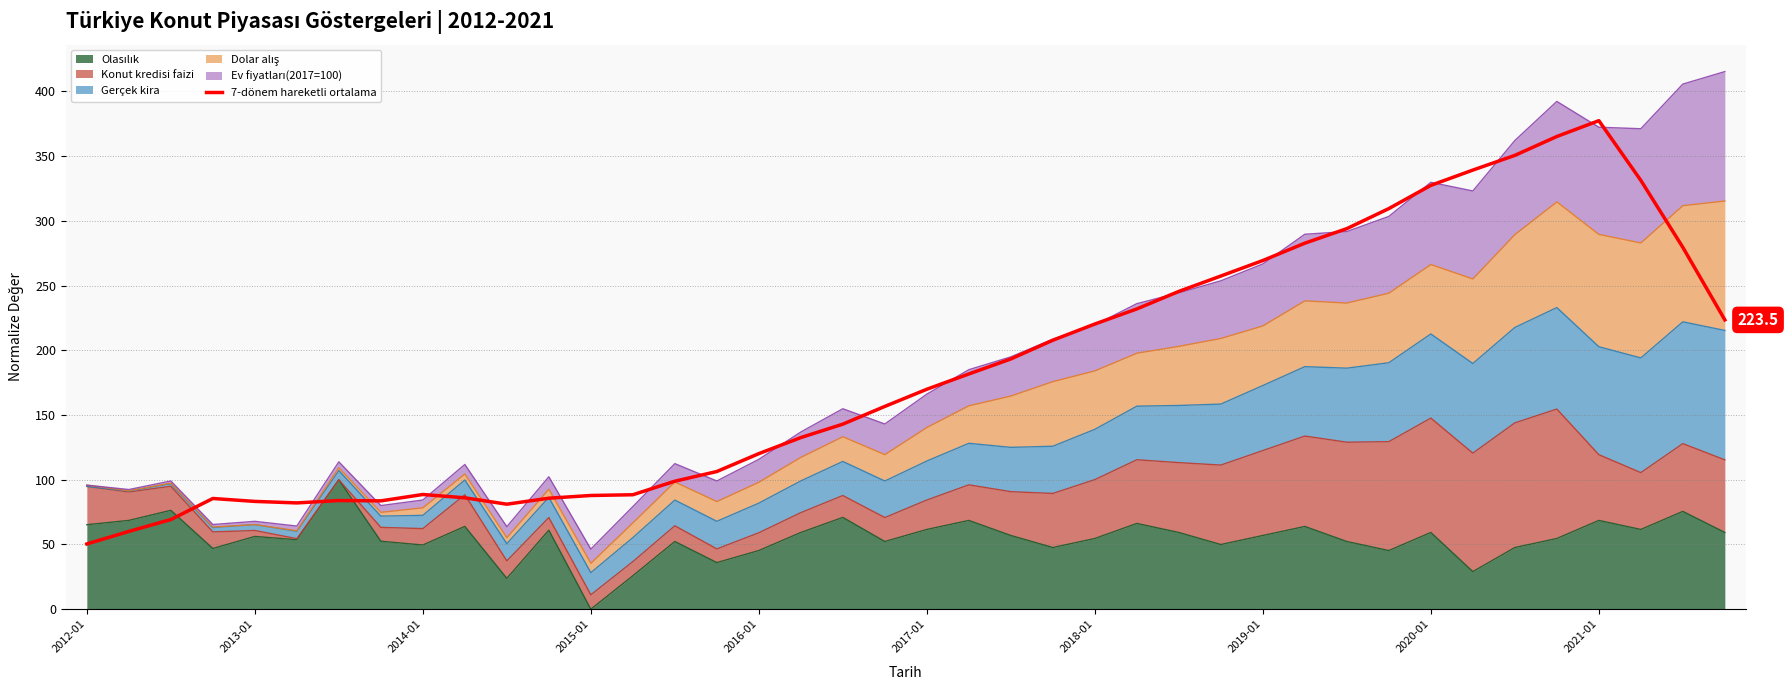

What is the change in value from 20 to 23?

+37.9